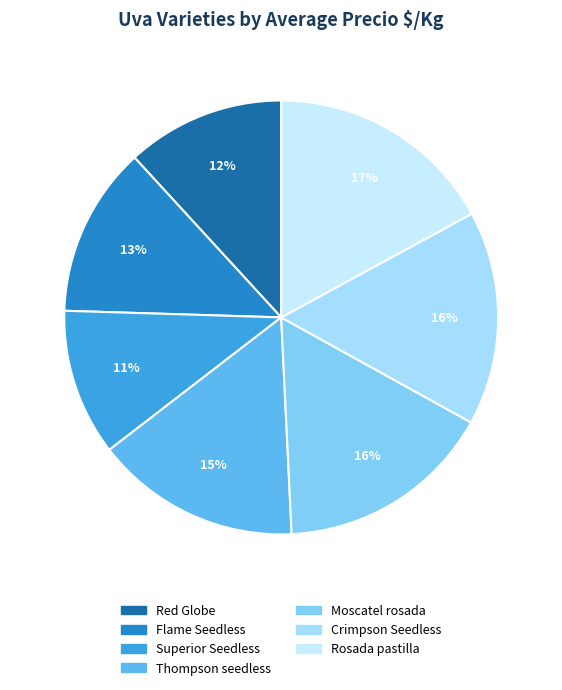

To the nearest percent, what is the average slice percentage?

14%